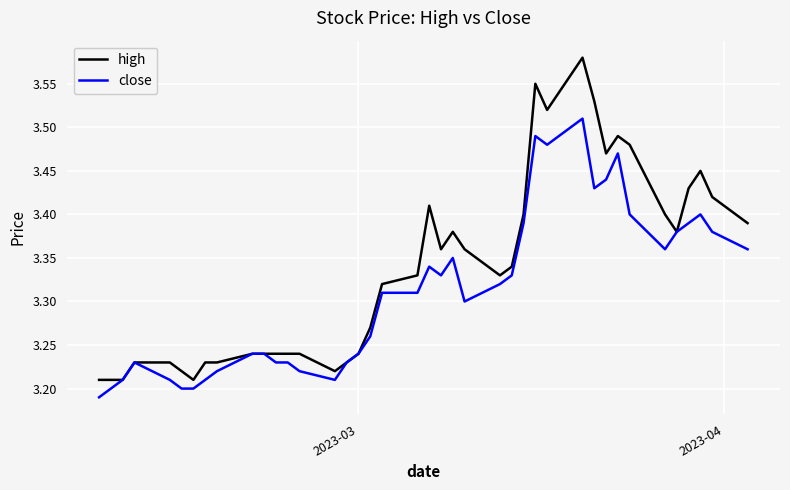

Which series has the largest range (max minus min)?

high